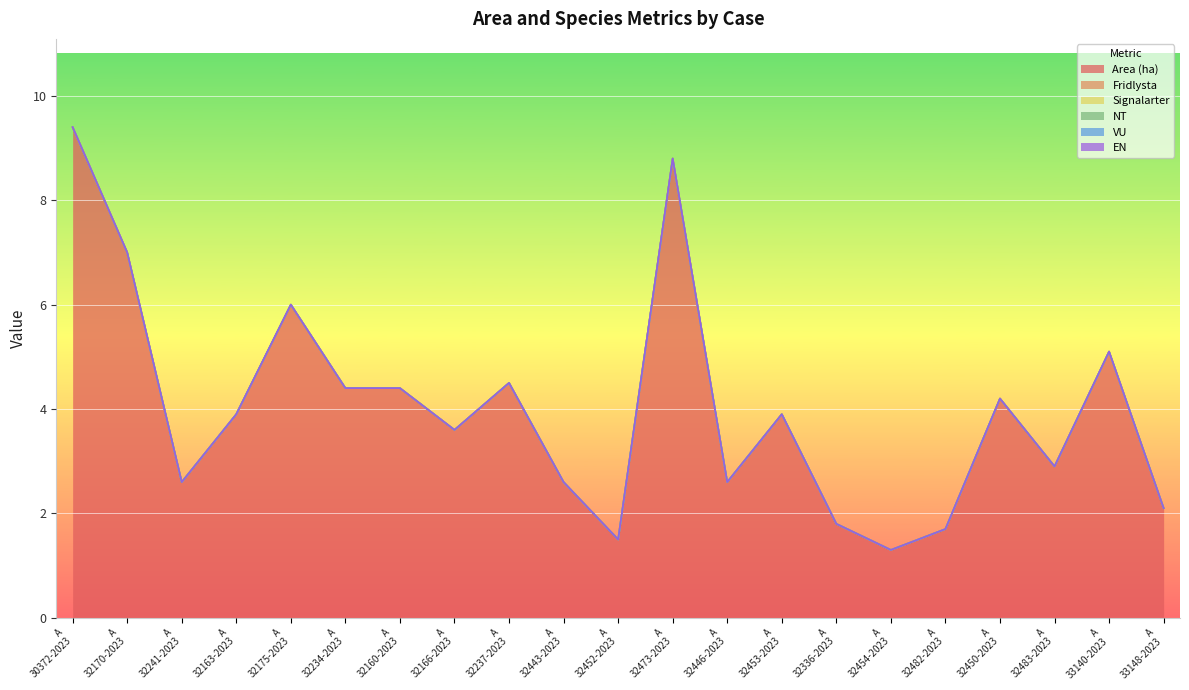

What is the label of the 7th point from the left?

A 32160-2023